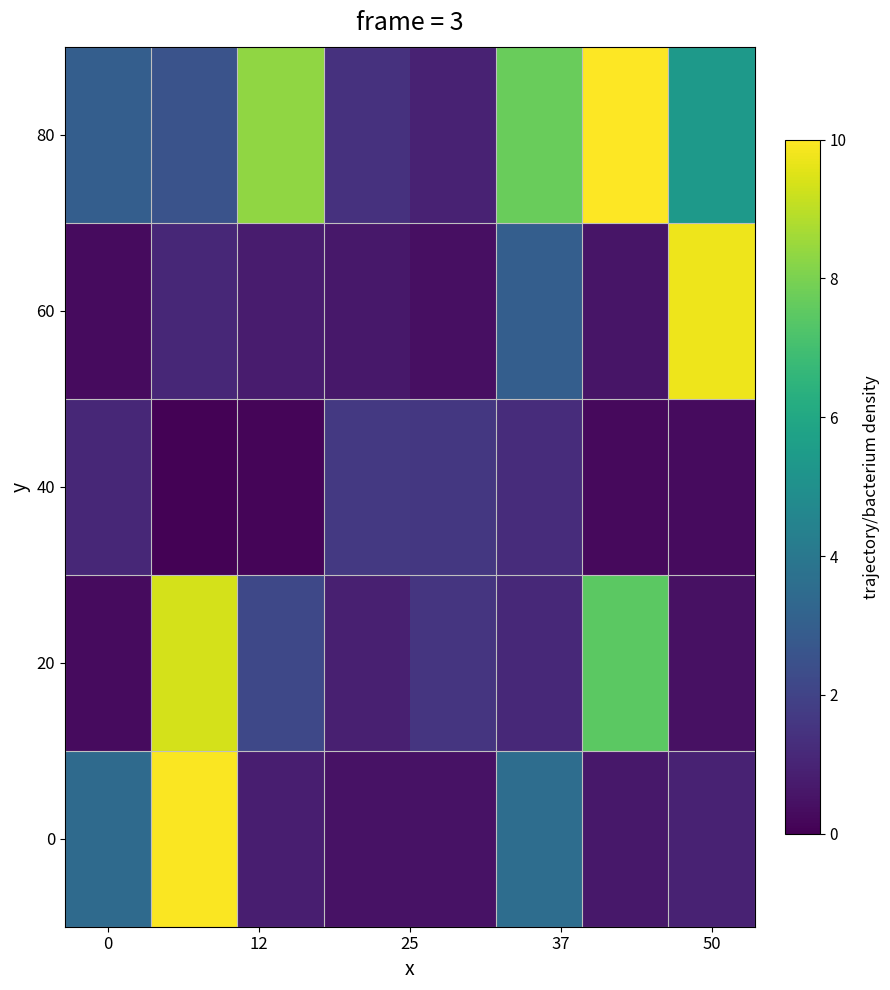

Reading left to right, extract all data points from this chart.

0: 3.4	10.0	0.8	0.5	0.5	3.6	0.7	1.0
20: 0.3	9.3	2.2	0.9	1.5	1.1	7.5	0.4
40: 1.1	0.1	0.1	1.6	1.6	1.3	0.3	0.3
60: 0.3	1.1	0.8	0.6	0.4	3.0	0.6	9.7
80: 3.0	2.6	8.4	1.4	1.0	7.7	10.0	5.4